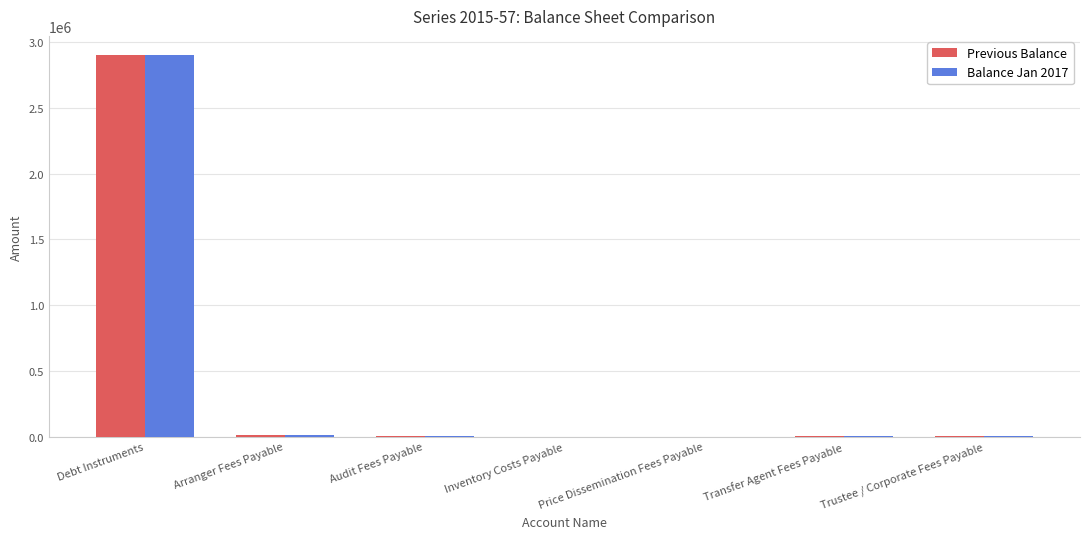

The Balance Jan 2017 series shows 1141778.2 at Debt Instruments. True or false?

False